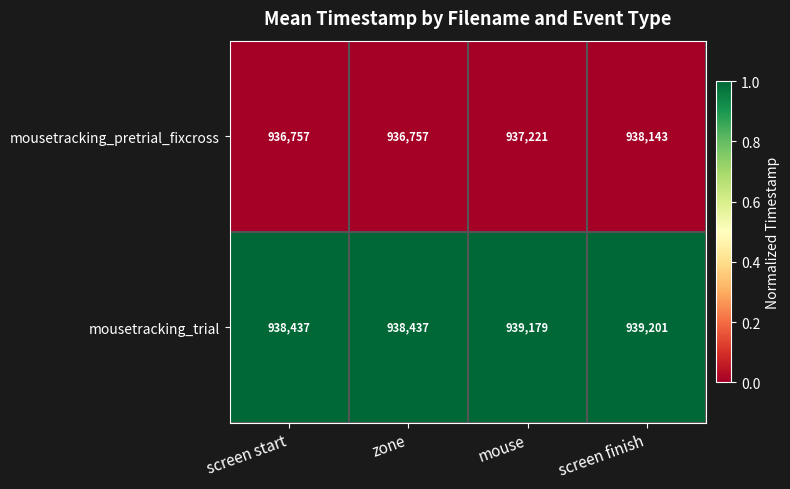

Reading left to right, extract all data points from this chart.

mousetracking_pretrial_fixcross: screen start=936757	zone=936757	mouse=937221	screen finish=938143
mousetracking_trial: screen start=938437	zone=938437	mouse=939179	screen finish=939201